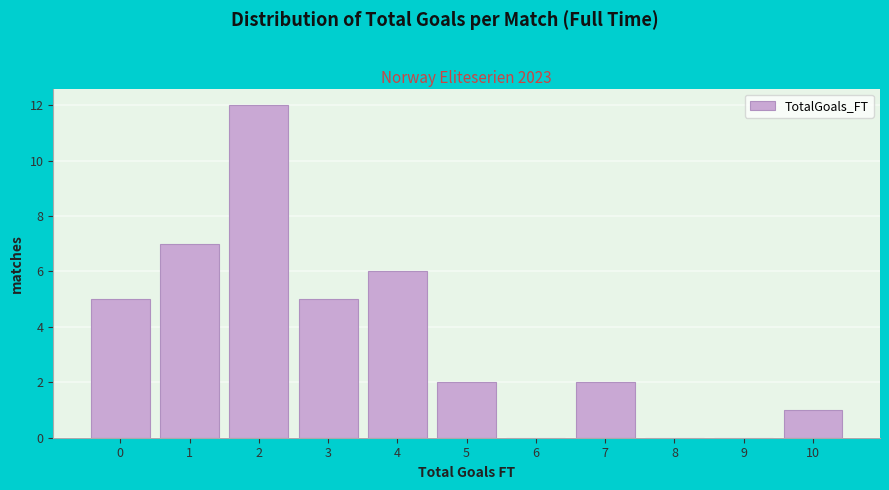

Reading left to right, what are all the values shown in this chart?

0=5	1=7	2=12	3=5	4=6	5=2	6=0	7=2	8=0	9=0	10=1